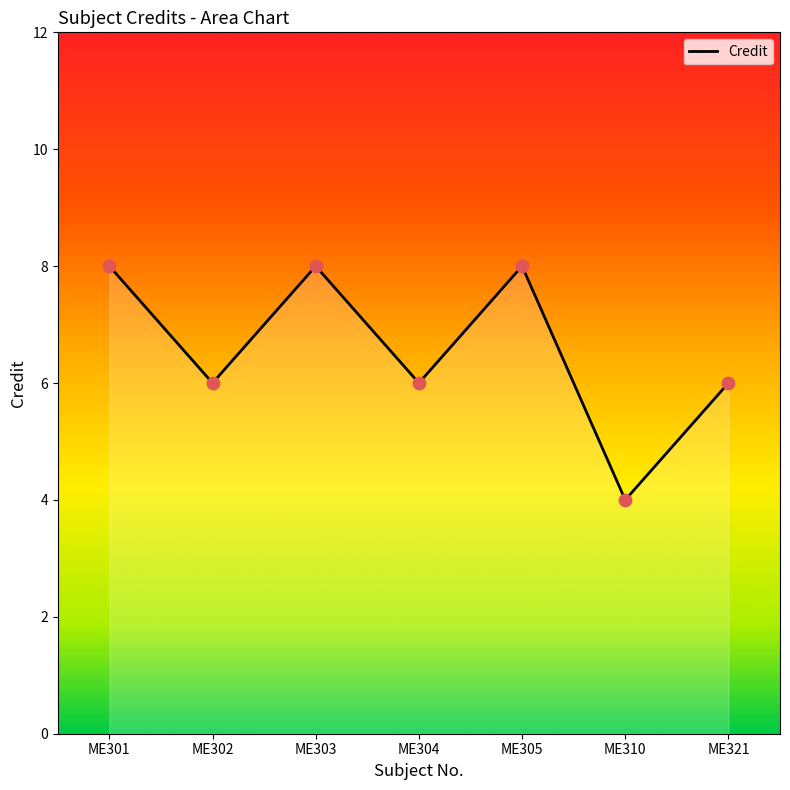

Which has a higher value, ME303 or ME302?

ME303